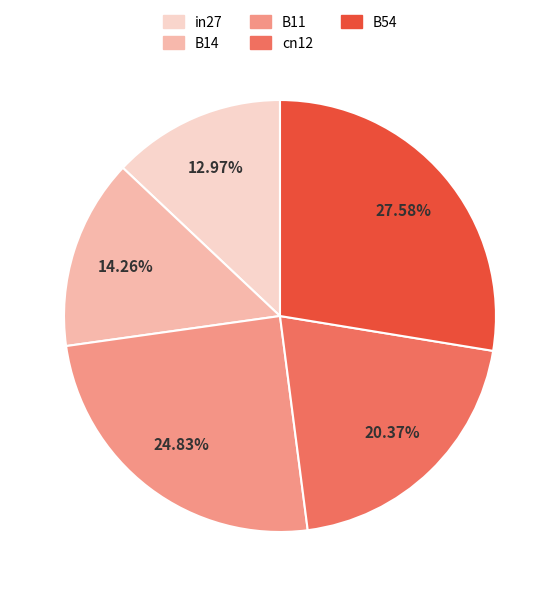

To the nearest percent, what is the difference between the B11 and cn12 slice percentages?

4%